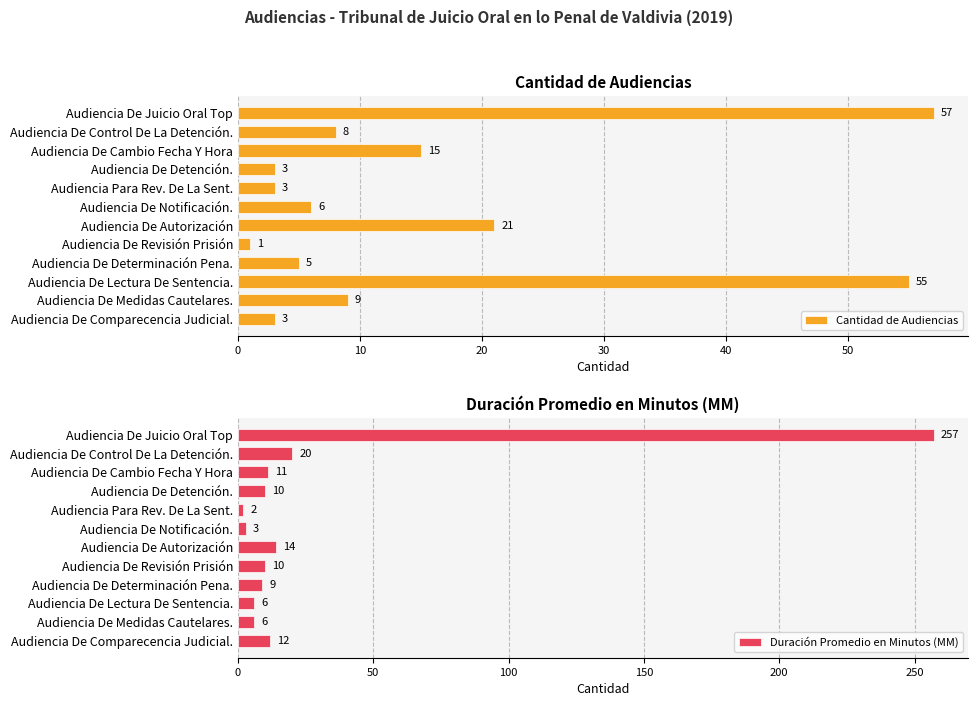

What is the greatest value displayed?

257